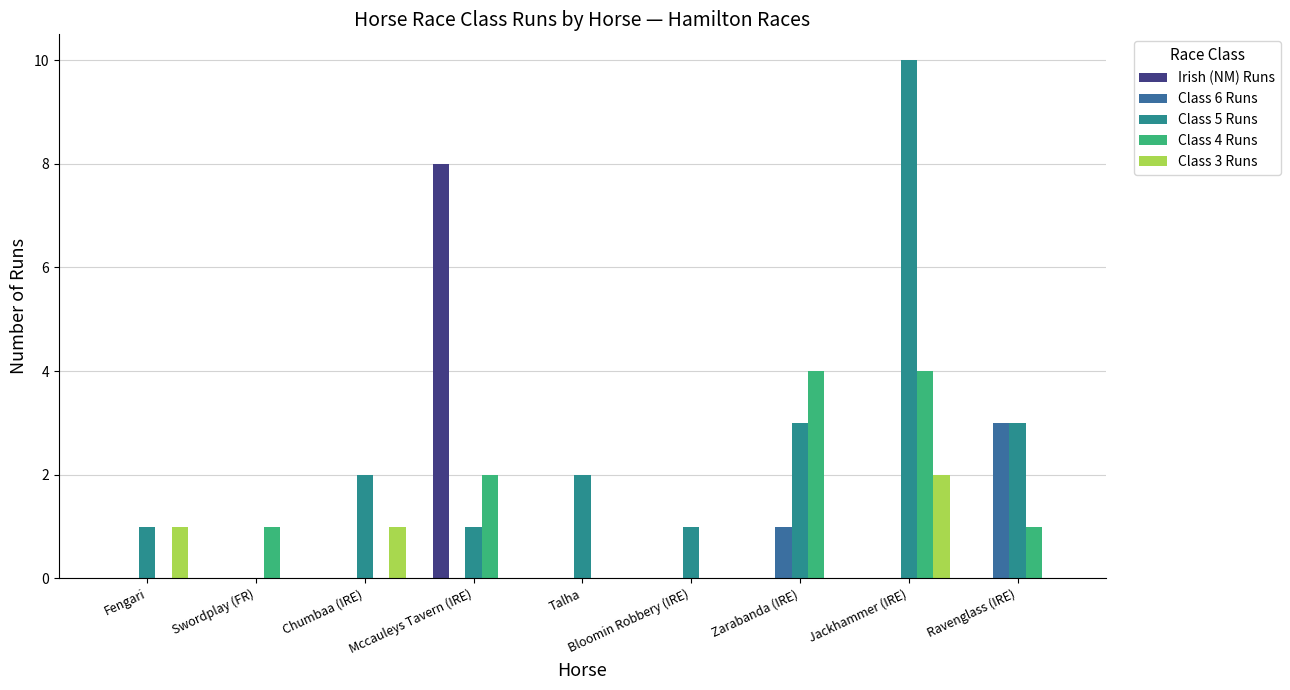

How many data points does each series have?

9